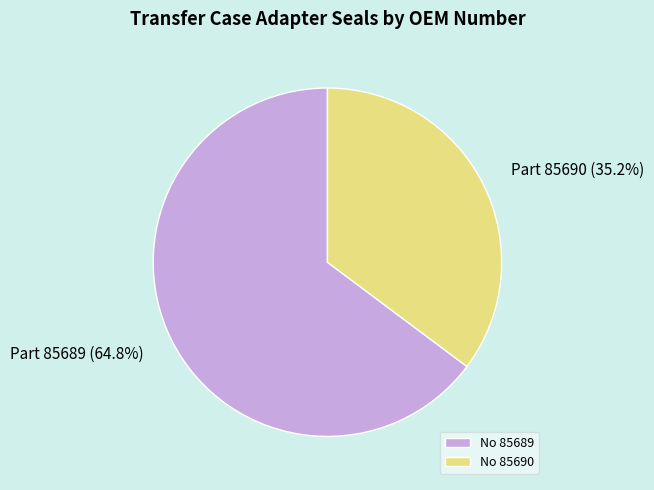

Rank the categories by value from lowest to highest.

No 85690, No 85689